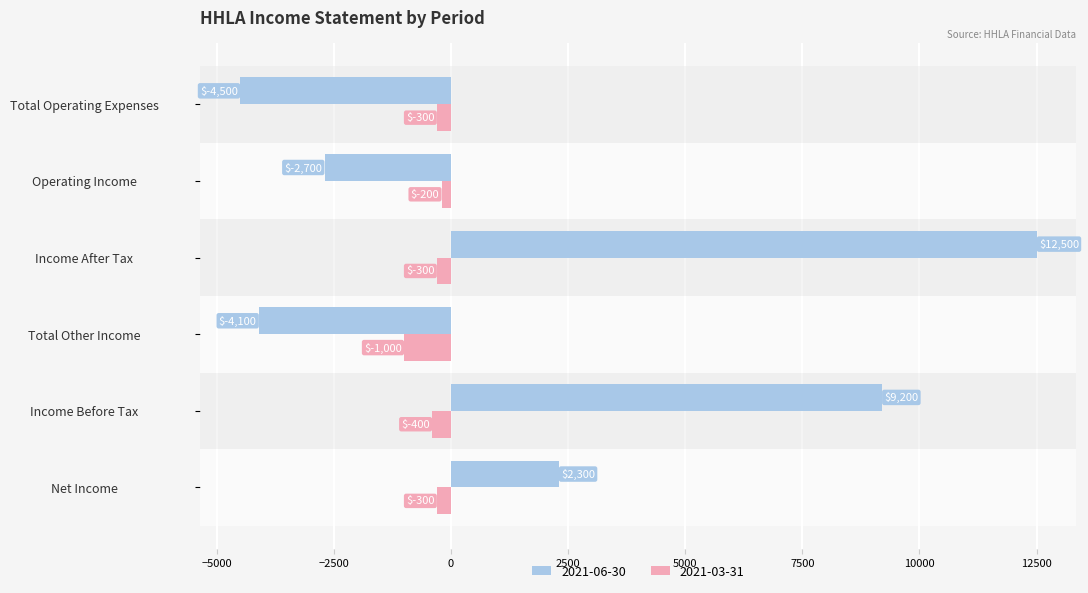

List the series in order of their overall mean, highest first.

2021-06-30, 2021-03-31